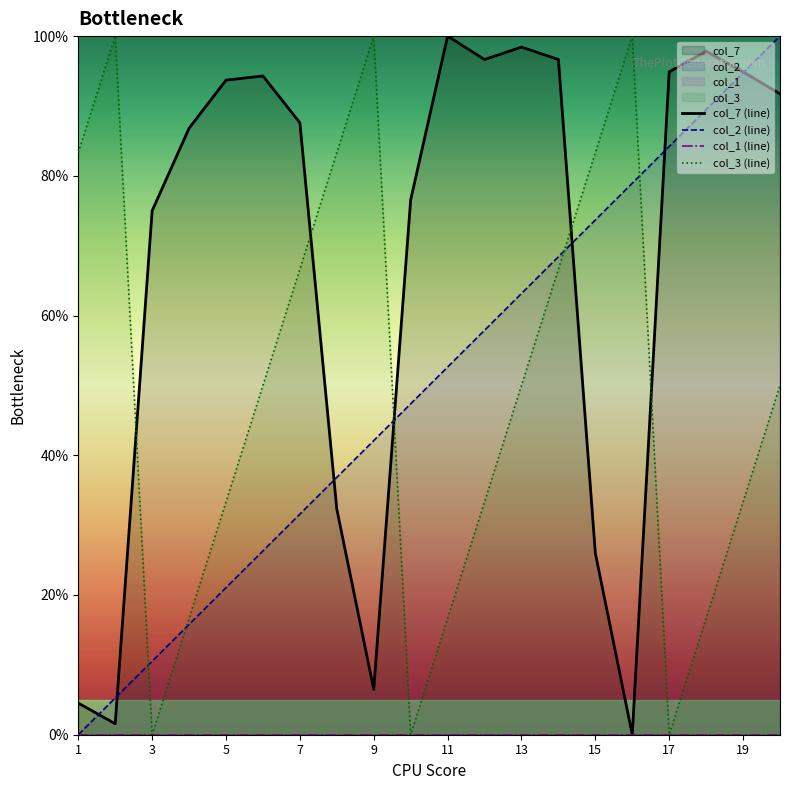

What is the average value of the col_3 (line) series?

49.2